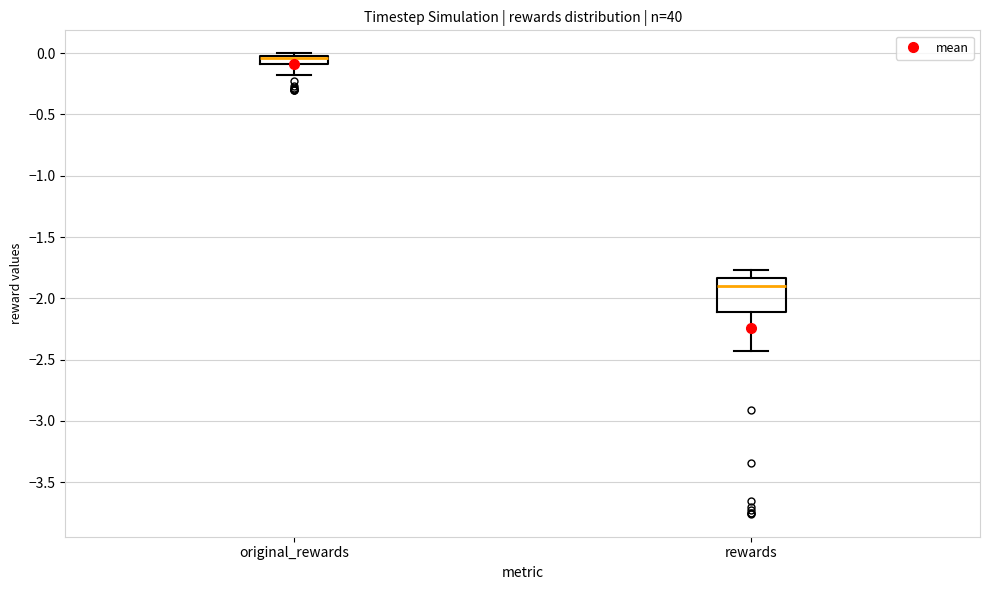

Where is the lower edge of the box for rewards on the y-axis? The values are not printed on the chart, so give them approximately, as read against the axis.

-2.10